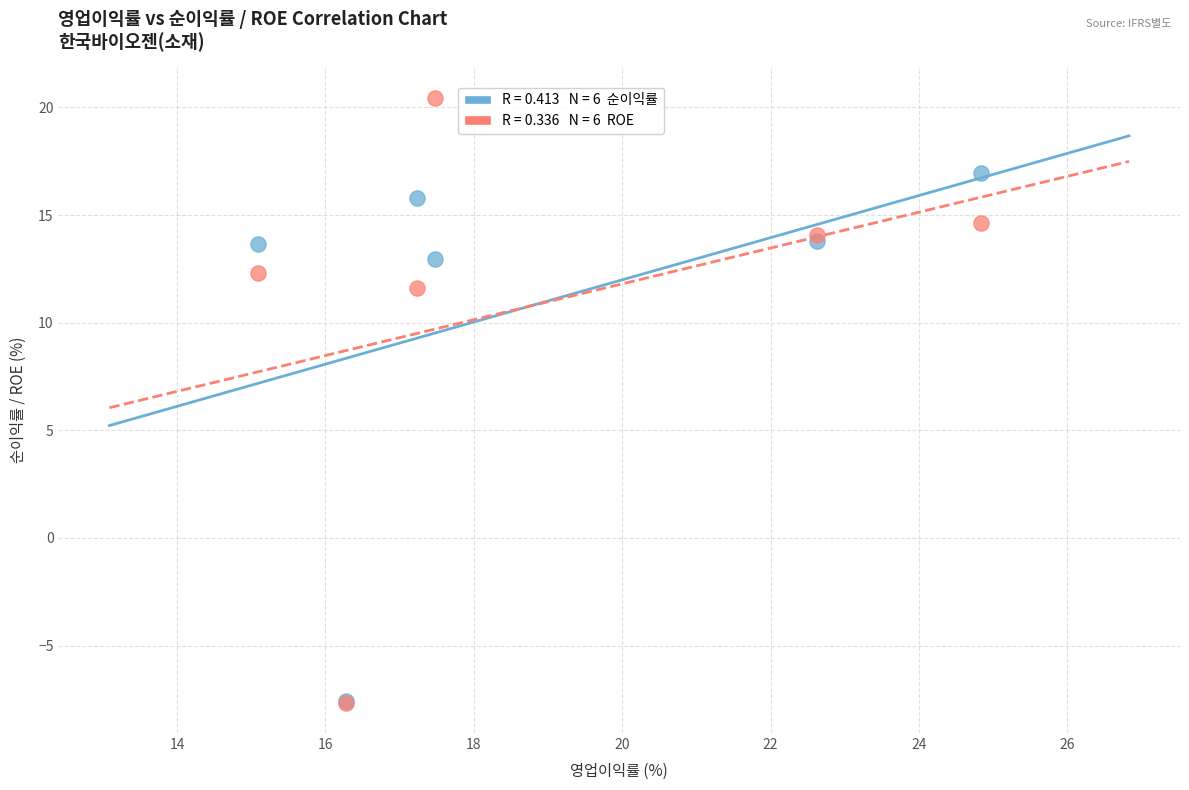

Across all series, what Y value is closest to 6?

11.6